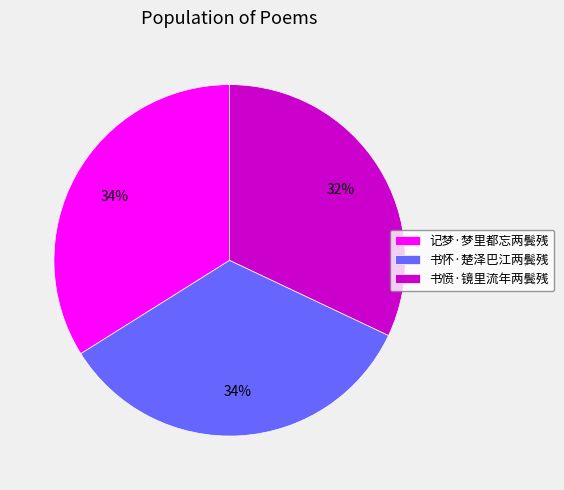

Is it true that 记梦·梦里都忘两鬓残 is 34% of the pie?

True